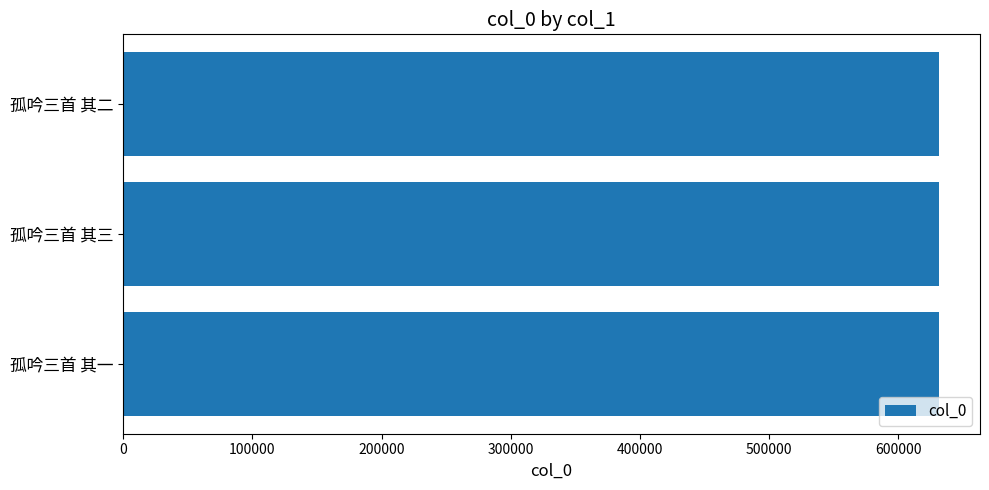

What is the smallest value displayed?

631670